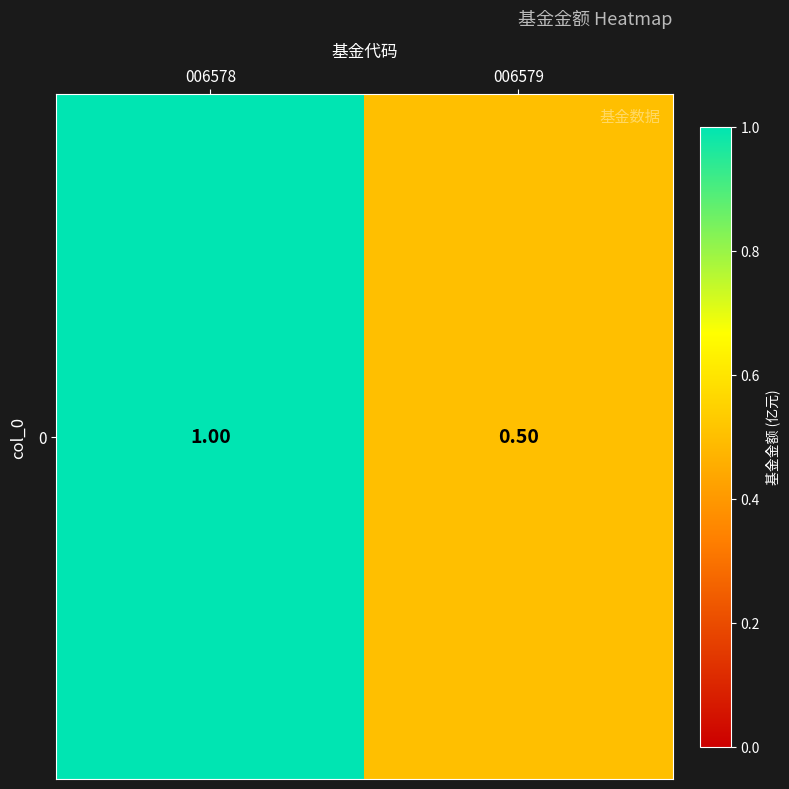

List the labels in order of value, smallest first.

006579, 006578